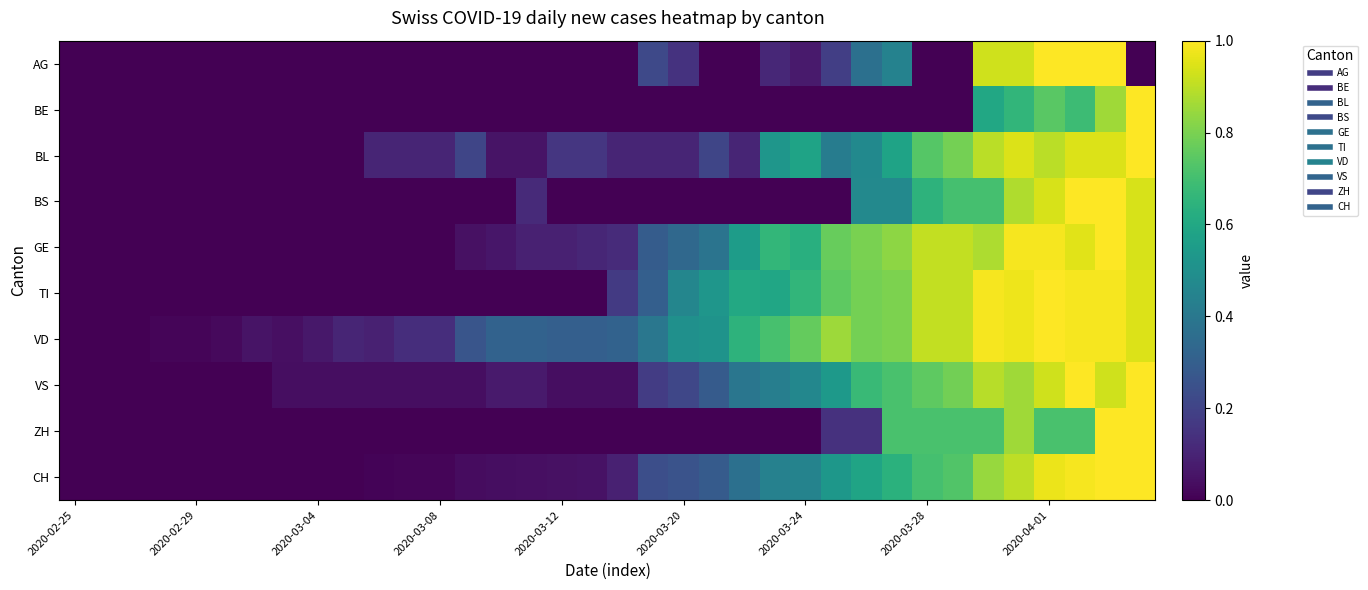

Reading left to right, list all the values displayed in this chart.

AG: 0.0	0.0	0.0	0.0	0.0	0.0	0.0	0.0	0.0	0.0	0.0	0.0	0.0	0.0	0.0	0.0	0.0	0.0	0.0	0.2	0.1	0.0	0.0	0.1	0.1	0.2	0.4	0.4	0.0	0.0	0.9	0.9	1.0	1.0	1.0	0.0
BE: 0.0	0.0	0.0	0.0	0.0	0.0	0.0	0.0	0.0	0.0	0.0	0.0	0.0	0.0	0.0	0.0	0.0	0.0	0.0	0.0	0.0	0.0	0.0	0.0	0.0	0.0	0.0	0.0	0.0	0.0	0.6	0.7	0.7	0.7	0.9	1.0
BL: 0.0	0.0	0.0	0.0	0.0	0.0	0.0	0.0	0.0	0.0	0.1	0.1	0.1	0.2	0.1	0.1	0.2	0.2	0.1	0.1	0.1	0.2	0.1	0.5	0.6	0.4	0.5	0.6	0.7	0.8	0.9	0.9	0.9	0.9	0.9	1.0
BS: 0.0	0.0	0.0	0.0	0.0	0.0	0.0	0.0	0.0	0.0	0.0	0.0	0.0	0.0	0.0	0.1	0.0	0.0	0.0	0.0	0.0	0.0	0.0	0.0	0.0	0.0	0.5	0.5	0.6	0.7	0.7	0.9	0.9	1.0	1.0	0.9
GE: 0.0	0.0	0.0	0.0	0.0	0.0	0.0	0.0	0.0	0.0	0.0	0.0	0.0	0.0	0.1	0.1	0.1	0.1	0.1	0.3	0.3	0.4	0.6	0.7	0.6	0.8	0.8	0.8	0.9	0.9	0.9	1.0	1.0	1.0	1.0	0.9
TI: 0.0	0.0	0.0	0.0	0.0	0.0	0.0	0.0	0.0	0.0	0.0	0.0	0.0	0.0	0.0	0.0	0.0	0.0	0.2	0.3	0.5	0.5	0.6	0.6	0.7	0.8	0.8	0.8	0.9	0.9	1.0	1.0	1.0	1.0	1.0	0.9
VD: 0.0	0.0	0.0	0.0	0.0	0.0	0.1	0.0	0.1	0.1	0.1	0.1	0.1	0.3	0.3	0.3	0.3	0.3	0.3	0.4	0.5	0.5	0.6	0.7	0.8	0.9	0.8	0.8	0.9	0.9	1.0	1.0	1.0	1.0	1.0	0.9
VS: 0.0	0.0	0.0	0.0	0.0	0.0	0.0	0.0	0.0	0.0	0.0	0.0	0.0	0.0	0.1	0.1	0.0	0.0	0.0	0.2	0.2	0.3	0.4	0.4	0.5	0.5	0.7	0.7	0.8	0.8	0.9	0.9	0.9	1.0	0.9	1.0
ZH: 0.0	0.0	0.0	0.0	0.0	0.0	0.0	0.0	0.0	0.0	0.0	0.0	0.0	0.0	0.0	0.0	0.0	0.0	0.0	0.0	0.0	0.0	0.0	0.0	0.0	0.1	0.1	0.7	0.7	0.7	0.7	0.9	0.7	0.7	1.0	1.0
CH: 0.0	0.0	0.0	0.0	0.0	0.0	0.0	0.0	0.0	0.0	0.0	0.0	0.0	0.0	0.0	0.0	0.0	0.1	0.1	0.2	0.3	0.3	0.4	0.4	0.4	0.5	0.6	0.6	0.7	0.7	0.8	0.9	1.0	1.0	1.0	1.0